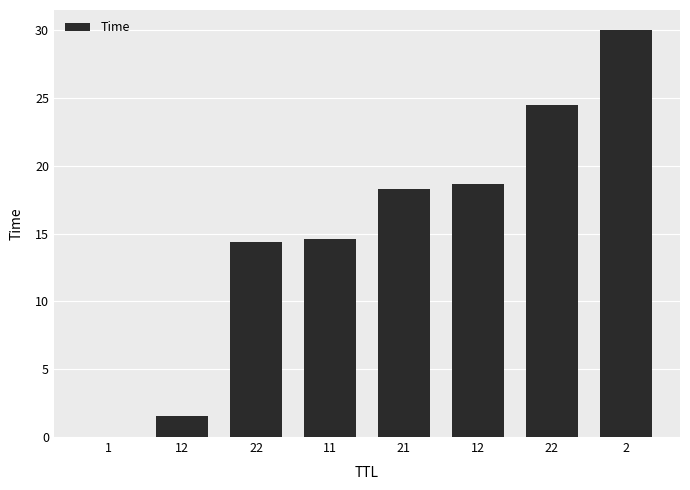

Is it true that the value at 2 is 30.0?

True